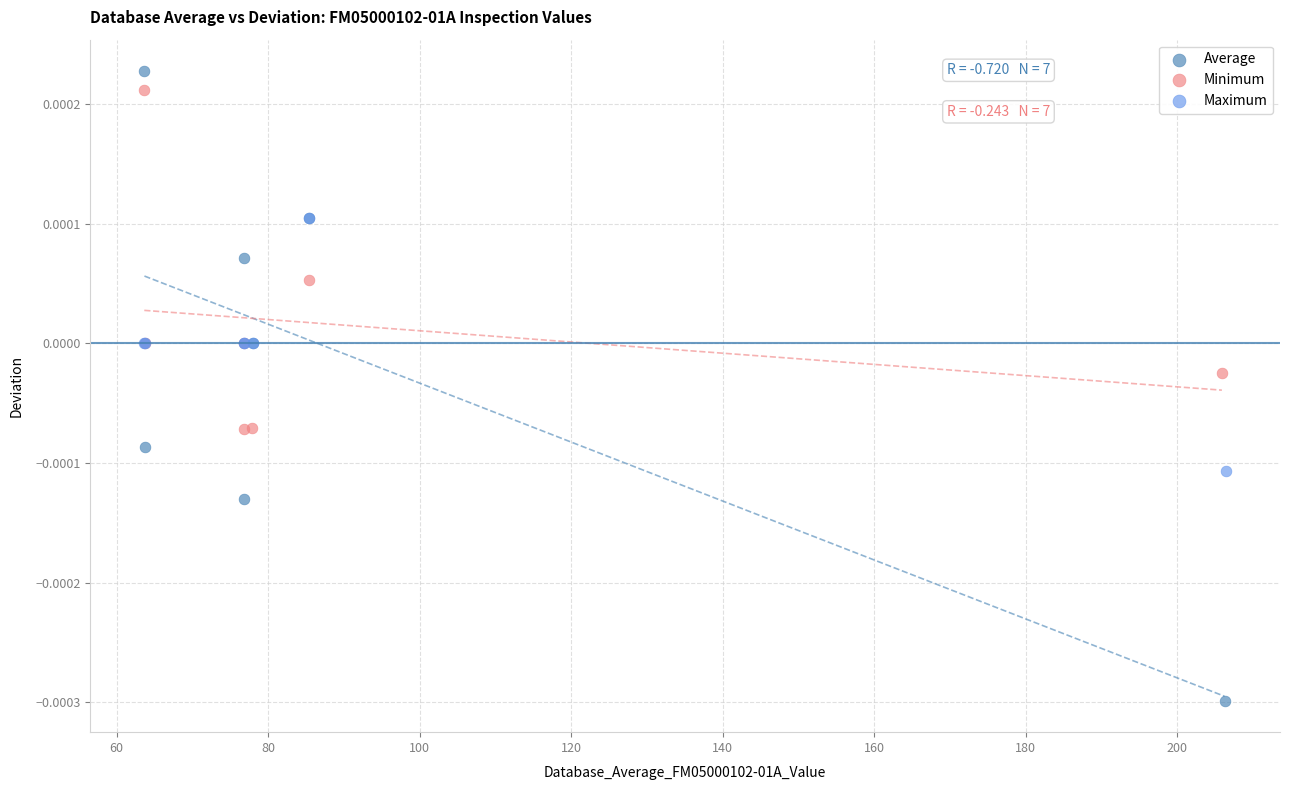

Which series has the largest Y range (max minus min)?

Average